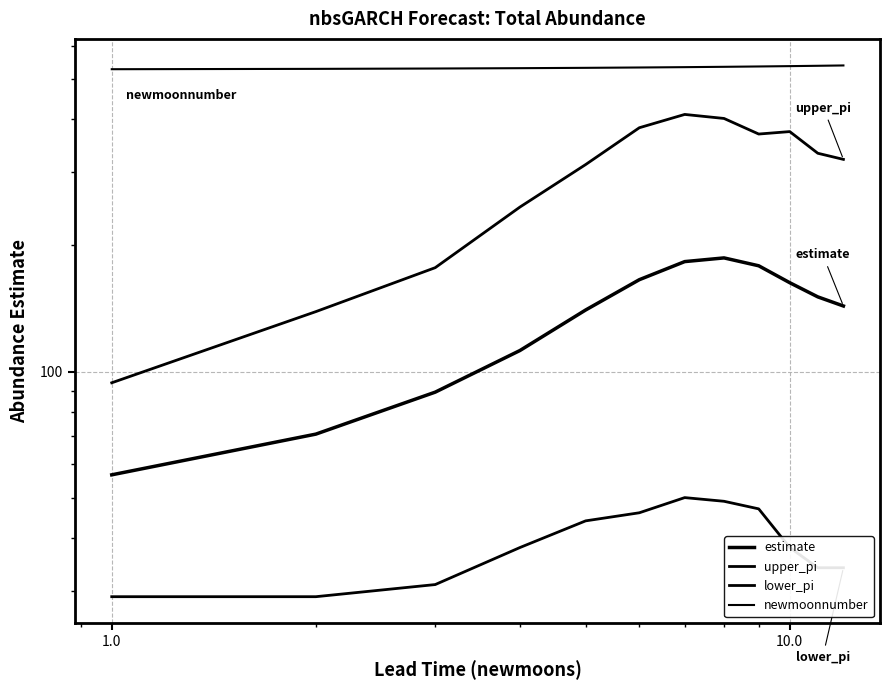

At how many categories does at least one series exceed 281?

12